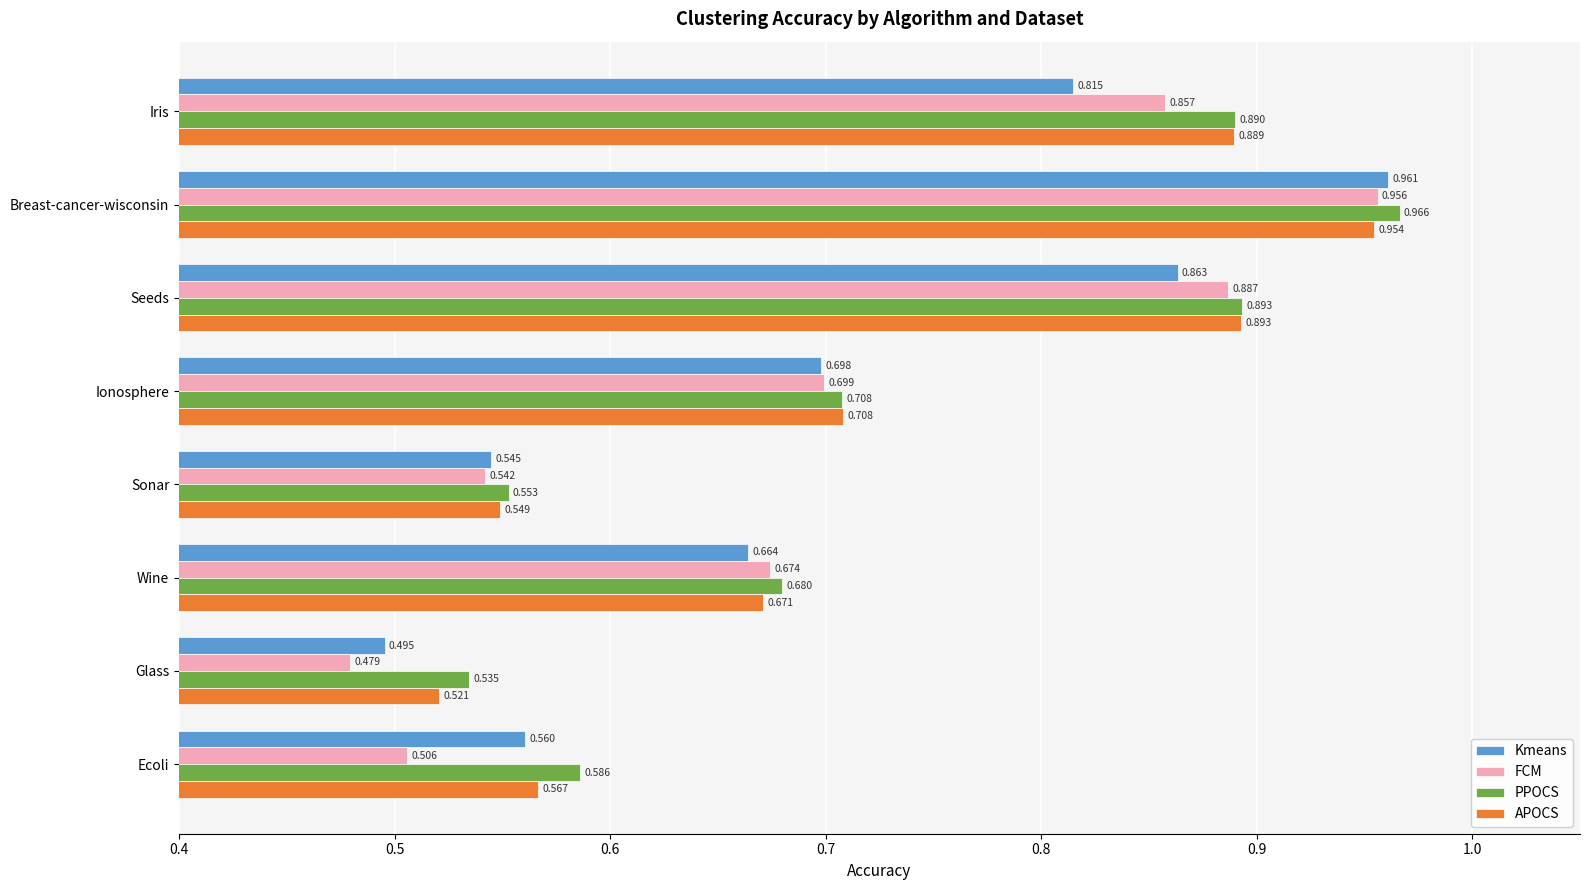

Rank the categories by PPOCS value from highest to lowest.

Breast-cancer-wisconsin, Seeds, Iris, Ionosphere, Wine, Ecoli, Sonar, Glass